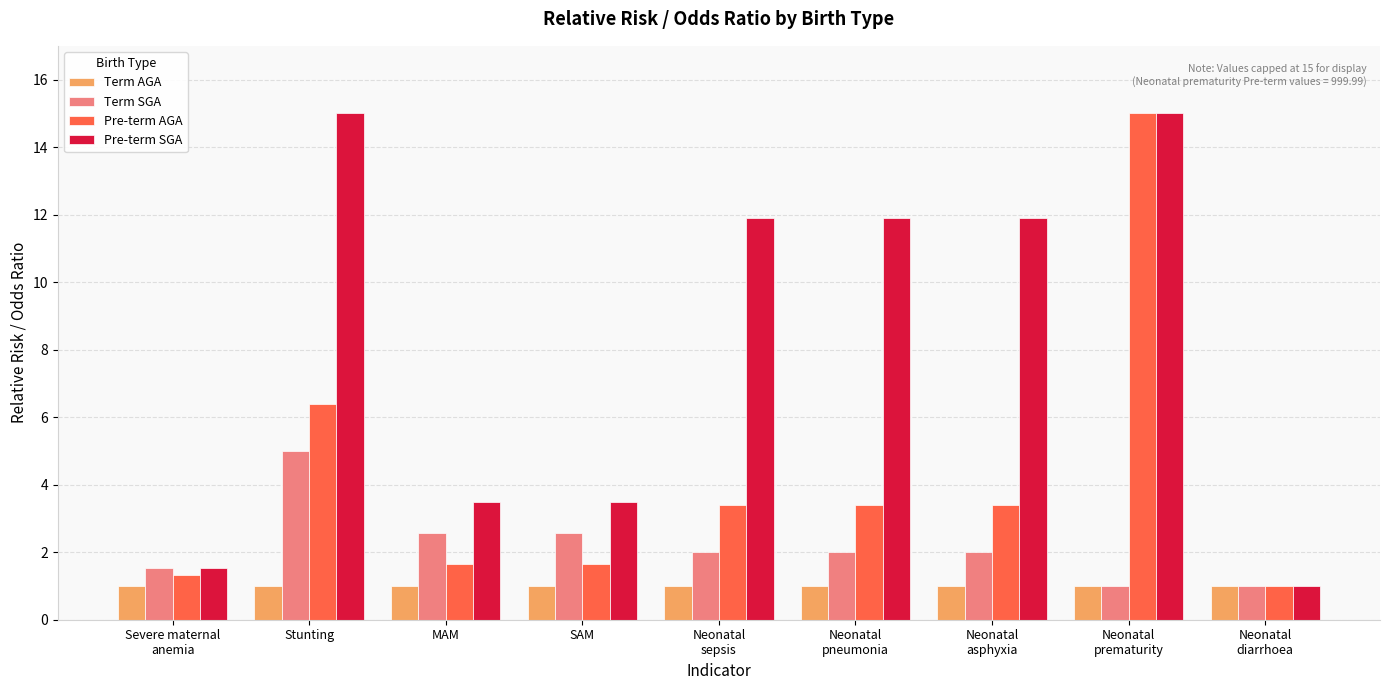

What is the label of the 6th bar from the left?

Neonatal
pneumonia